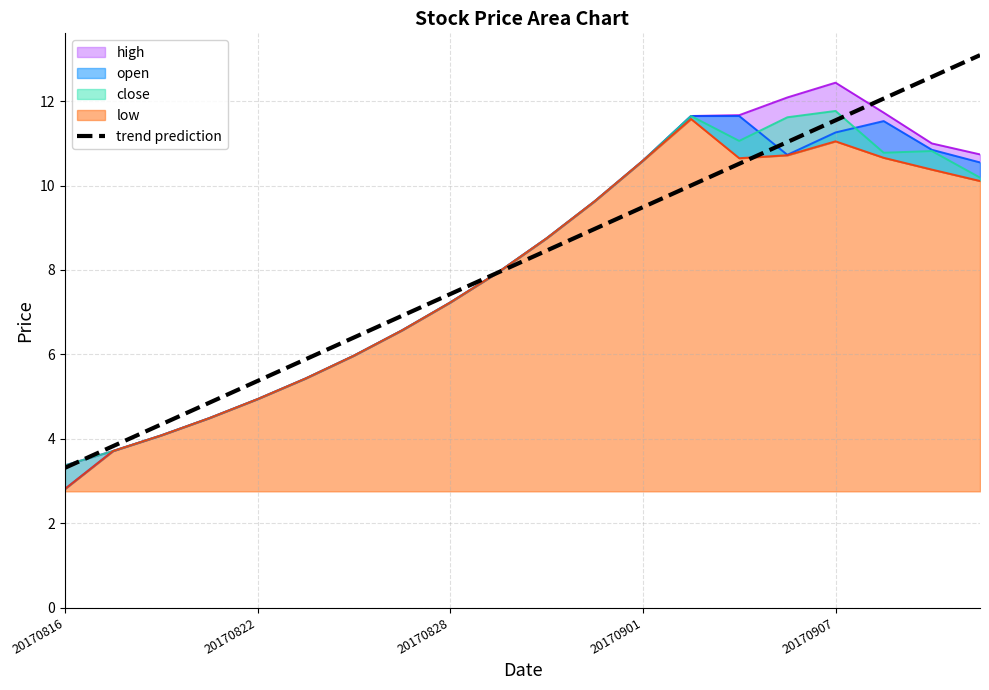

Is it true that trend prediction equals 3.3 at 20170816?

True